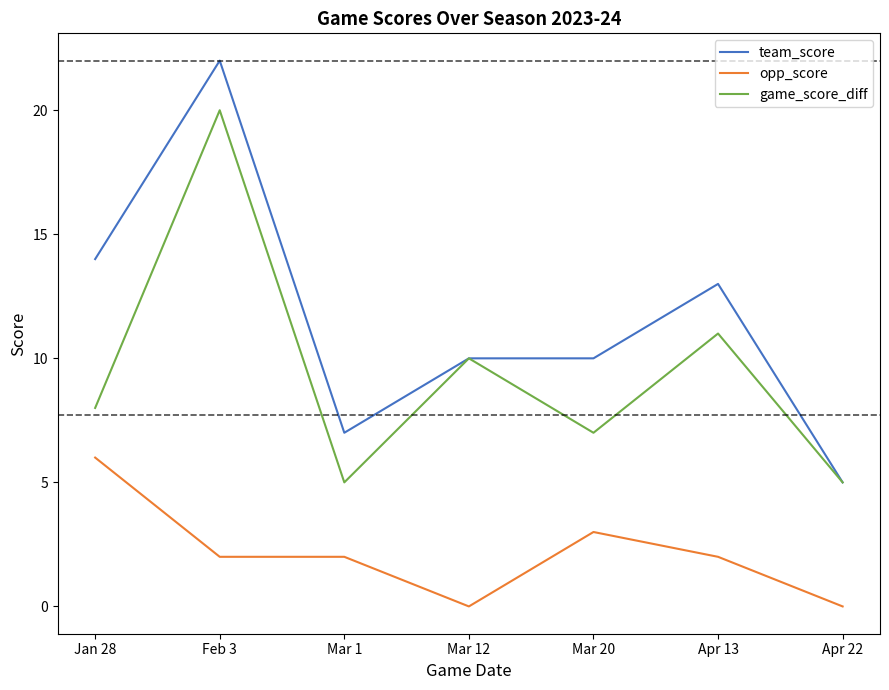

What position from the right is Mar 12?

4